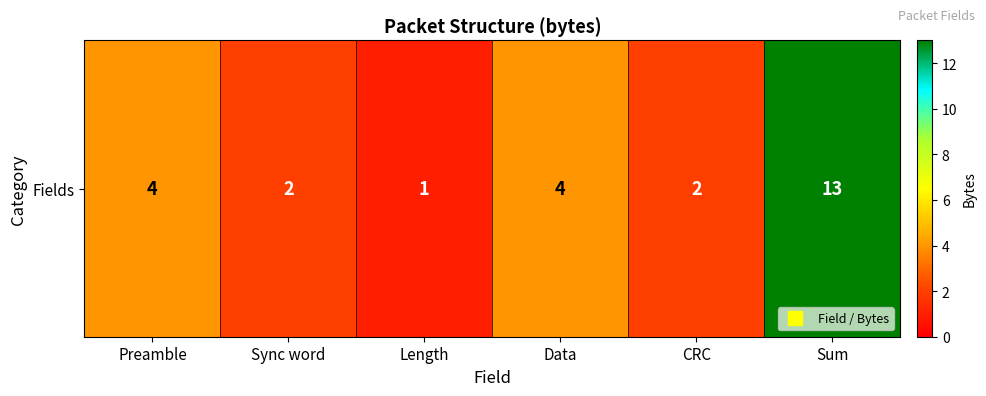

Which has a higher value, Sum or Length?

Sum